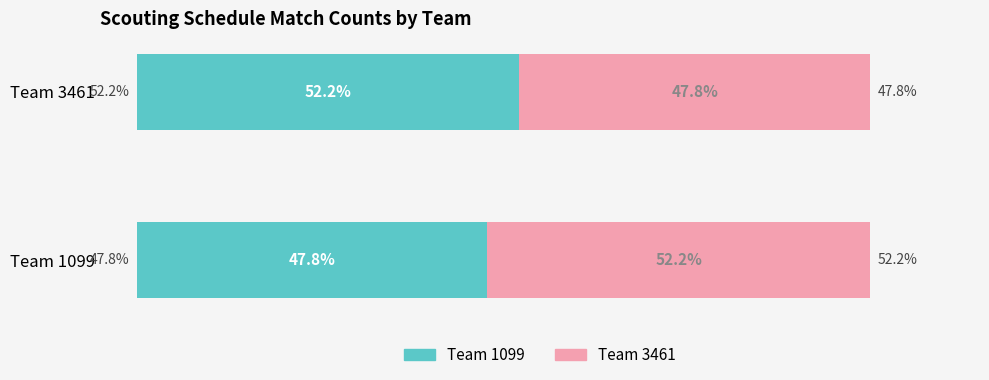

How many bars are there in each group?

2